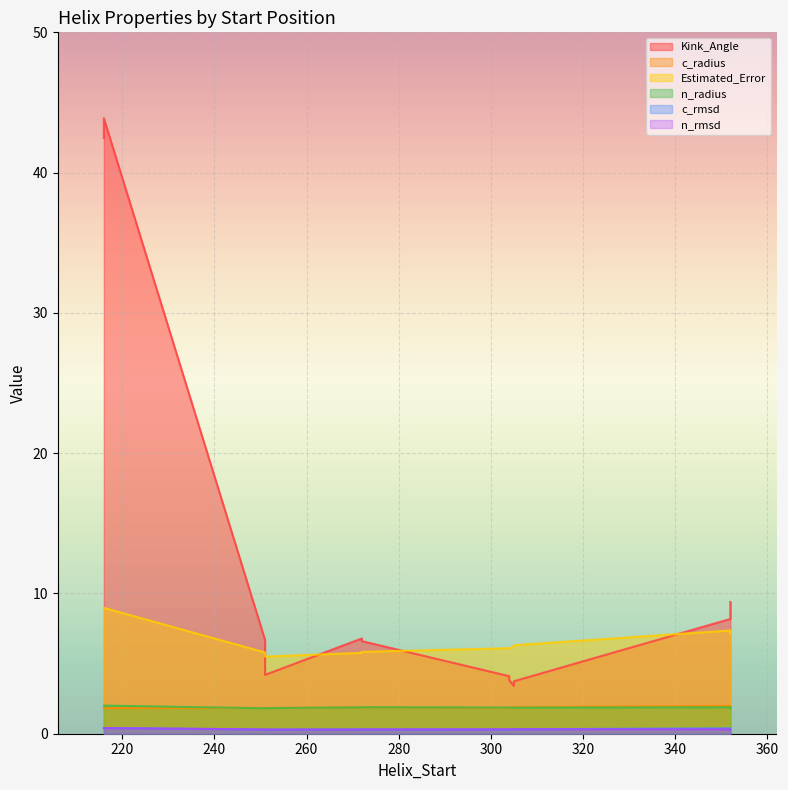

Reading right to left, what are all the values shown in this chart?

Kink_Angle: 305=3.4	352=9.4	304=4.1	272=6.6	251=6.7	216=43.9	305=3.7	352=8.2	304=3.8	272=6.8	251=4.2	216=42.5
c_radius: 305=1.9	352=2.0	304=1.8	272=1.9	251=1.8	216=1.8	305=1.9	352=2.0	304=1.8	272=1.9	251=1.8	216=1.8
Estimated_Error: 305=6.2	352=7.1	304=6.1	272=5.8	251=5.8	216=9.0	305=6.3	352=7.4	304=6.1	272=5.8	251=5.5	216=8.9
n_radius: 305=1.9	352=1.8	304=1.9	272=1.9	251=1.8	216=2.0	305=1.9	352=1.9	304=1.9	272=1.9	251=1.8	216=2.0
c_rmsd: 305=0.3	352=0.4	304=0.3	272=0.3	251=0.3	216=0.4	305=0.3	352=0.4	304=0.3	272=0.3	251=0.3	216=0.4
n_rmsd: 305=0.3	352=0.3	304=0.3	272=0.3	251=0.3	216=0.4	305=0.3	352=0.3	304=0.3	272=0.3	251=0.3	216=0.4